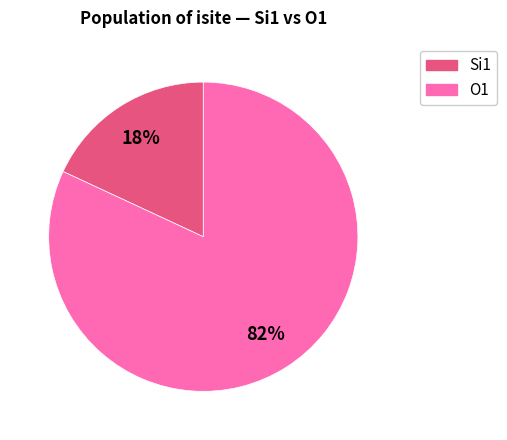

Does any single category account for the majority?

Yes